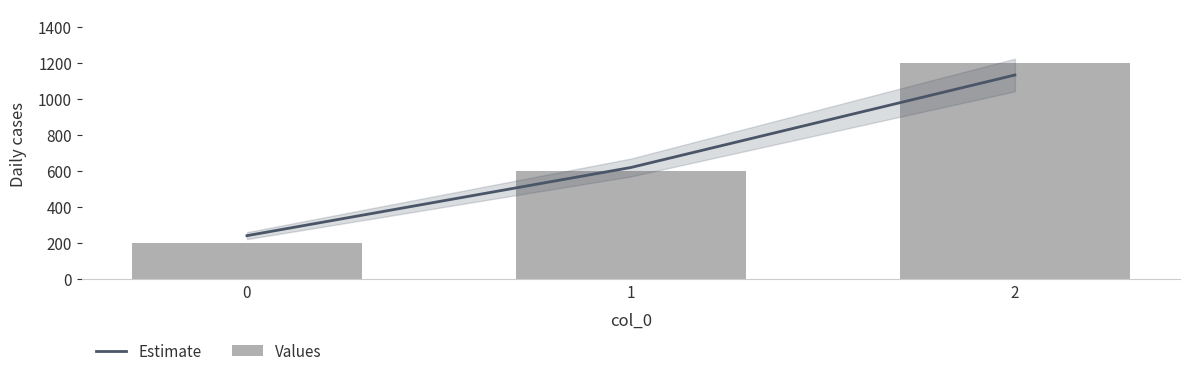

List the labels in order of Estimate value, largest first.

2, 1, 0